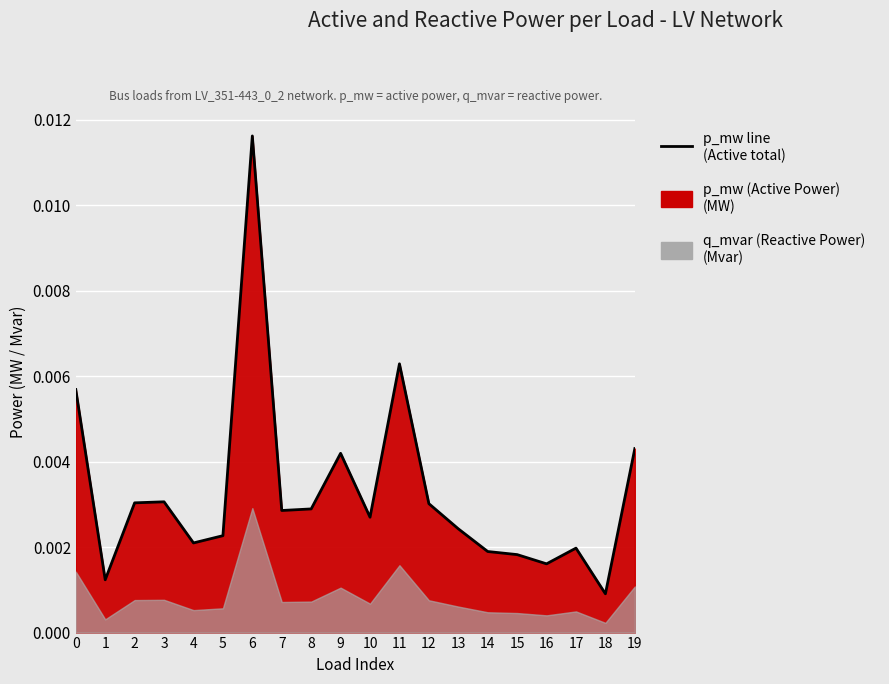

List the labels in order of value, largest first.

6, 11, 0, 19, 9, 3, 2, 12, 8, 7, 10, 13, 5, 4, 17, 14, 15, 16, 1, 18